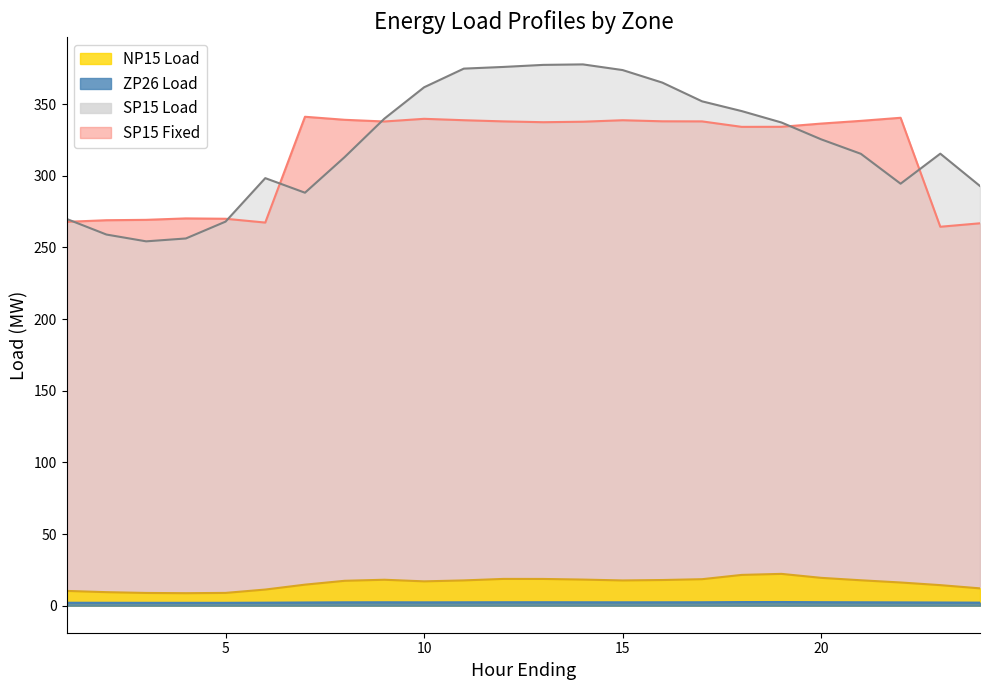

Which label corresponds to the smallest value in the chart?

4